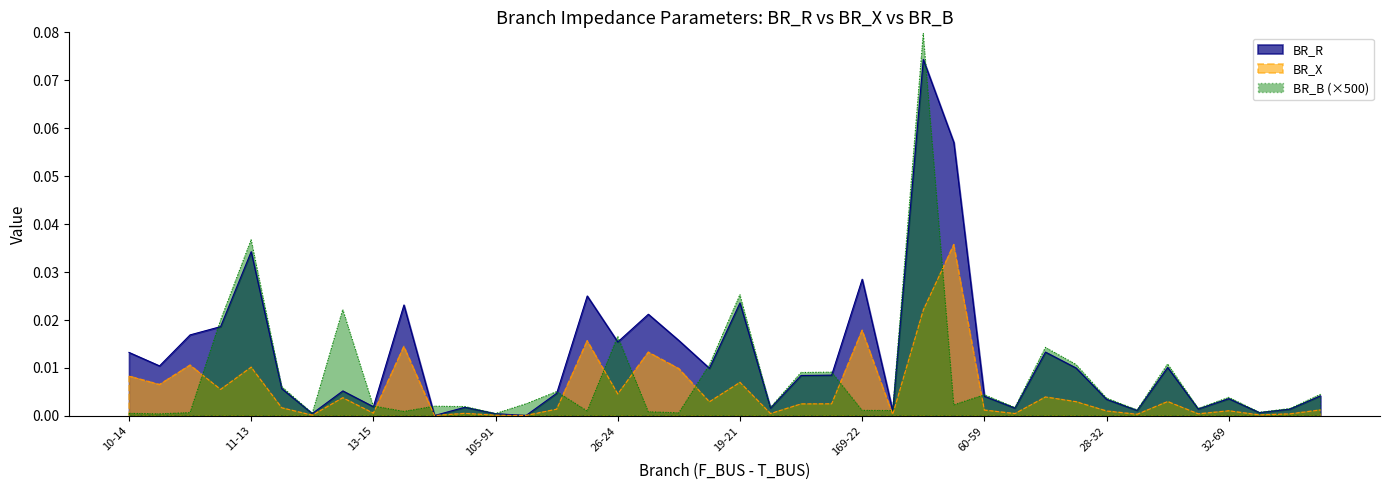

Where is the first local maximum for BR_X?

14-40